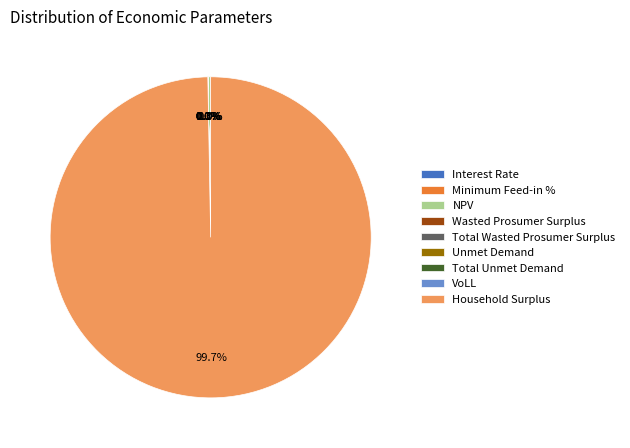

The Total Unmet Demand slice represents 0% of the pie. True or false?

True